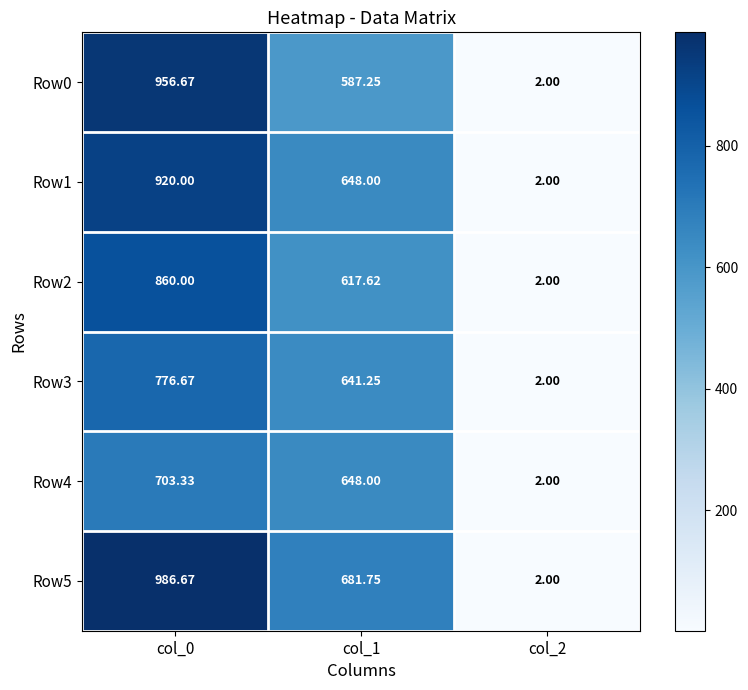

Which series has the largest total across all categories?

Row5